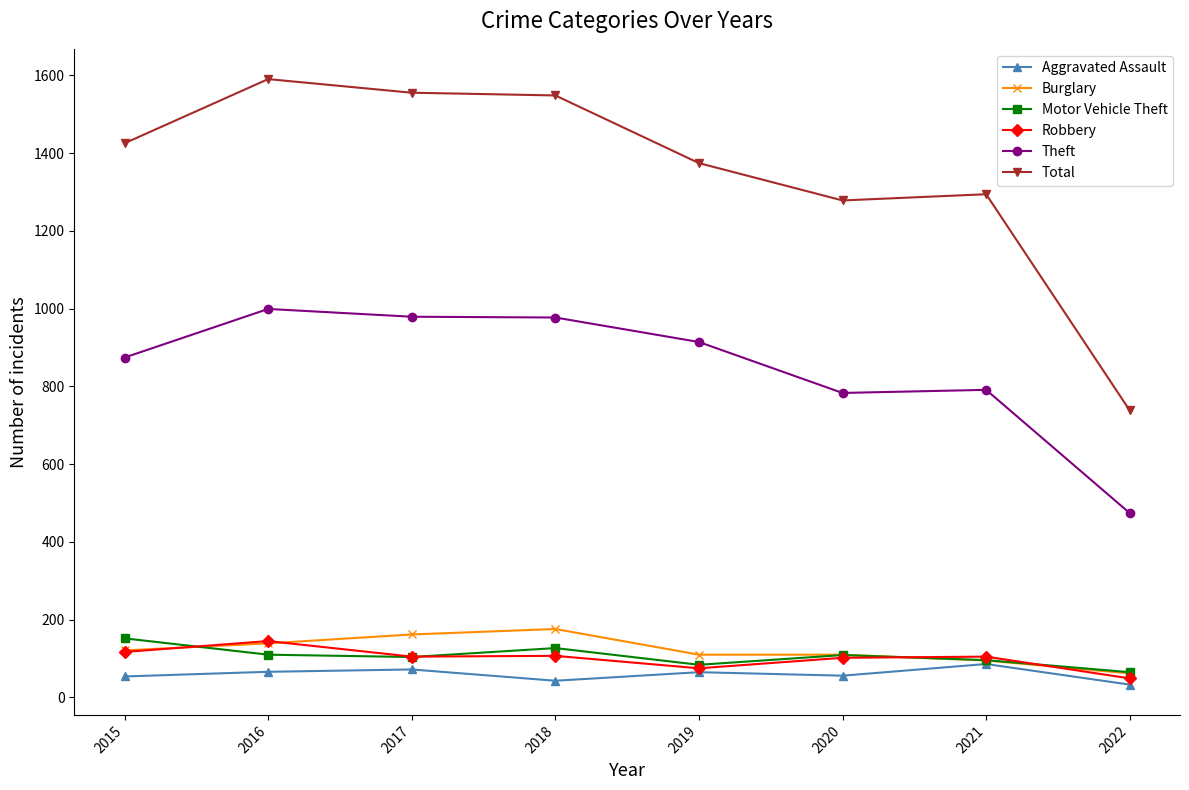

What is the value of the Total point at the 5th from the left?

1374